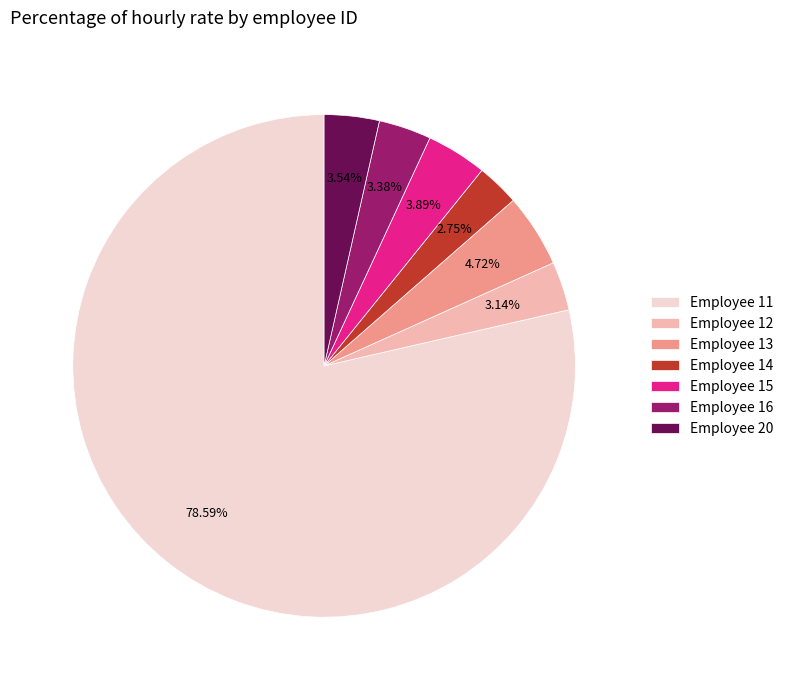

Which slice is the largest?

Employee 11